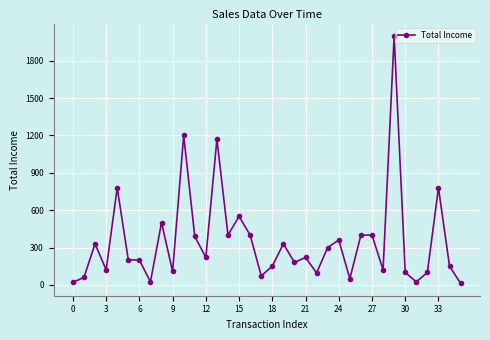

What is the sum of all values?

12516